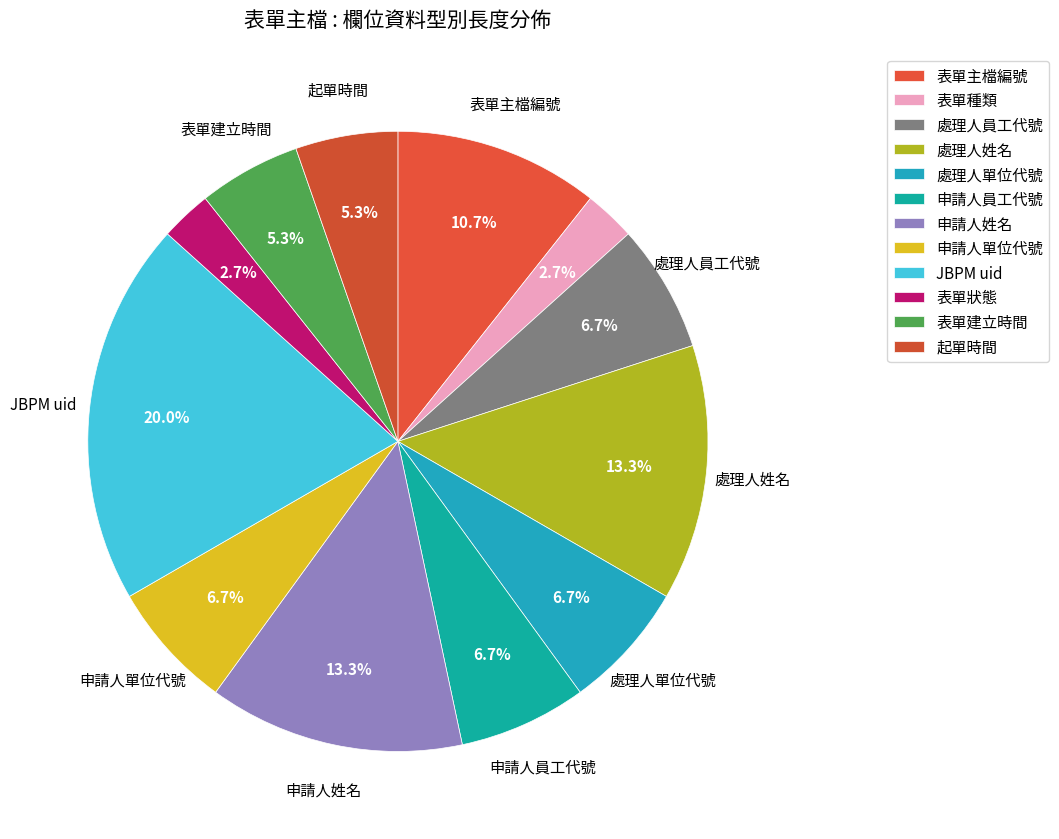

Does any single category account for the majority?

No